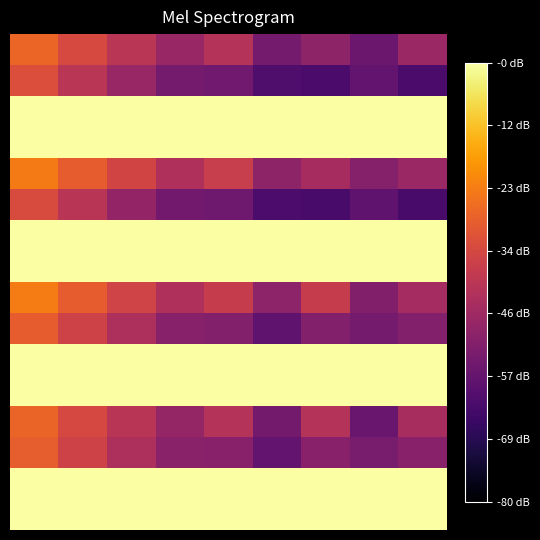

What is the minimum value shown in the chart?

-1.3